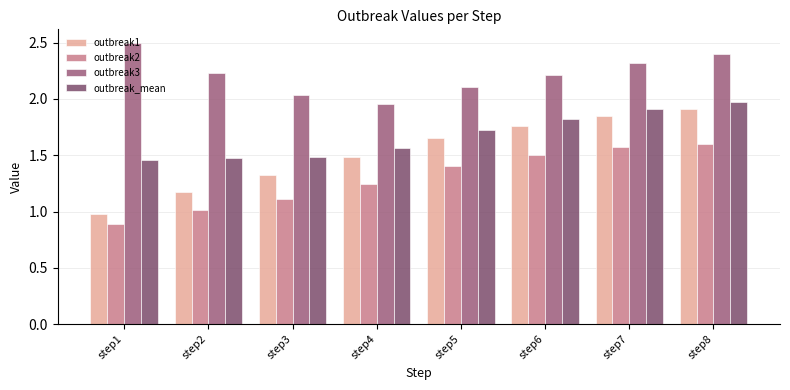

What is the greatest value displayed?

2.5